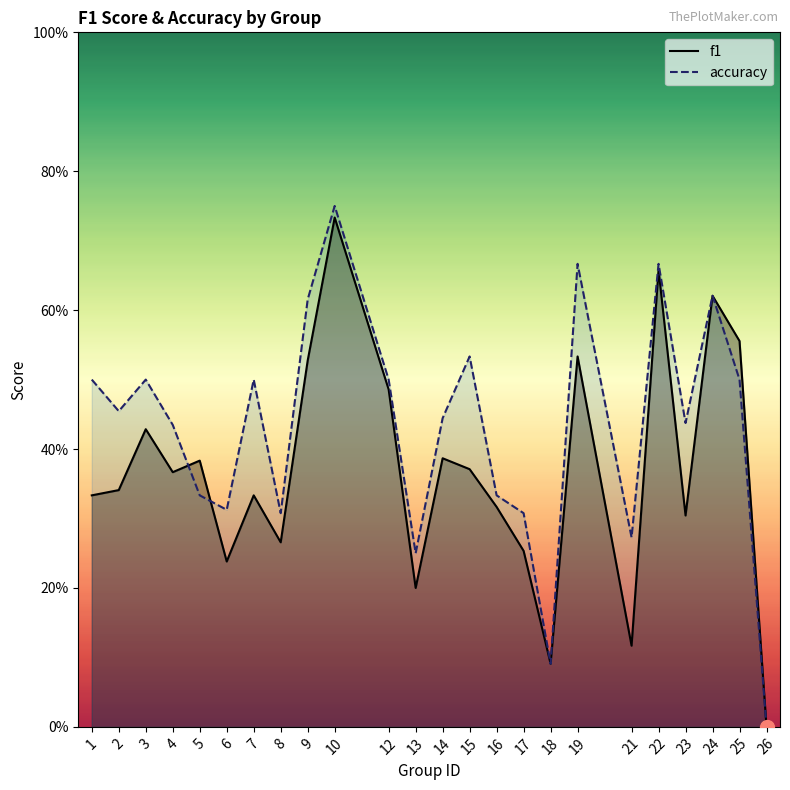

How many values in accuracy are above zero?

23